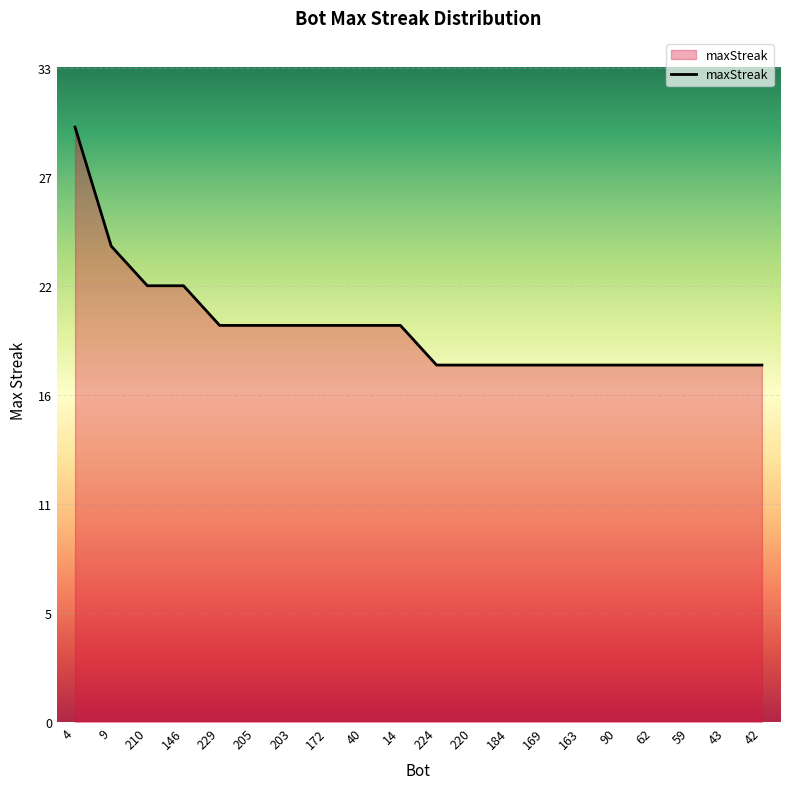

What position from the right is 43?

2